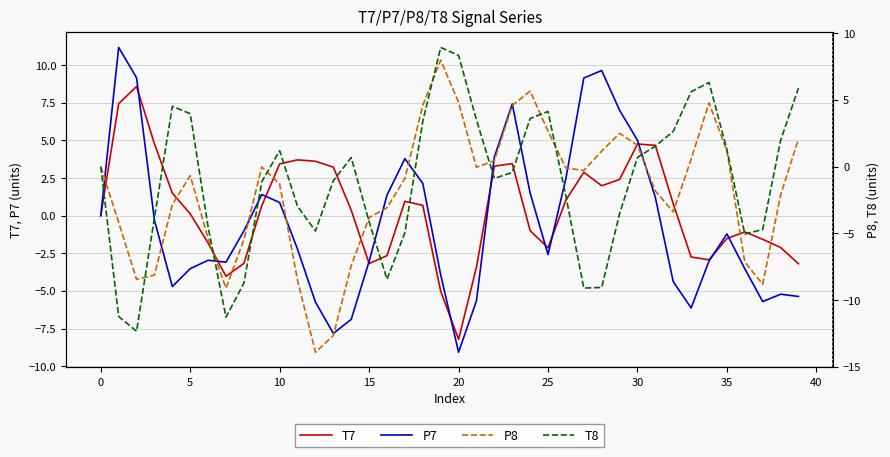

True or false: T8 and P7 intersect in this chart.

True